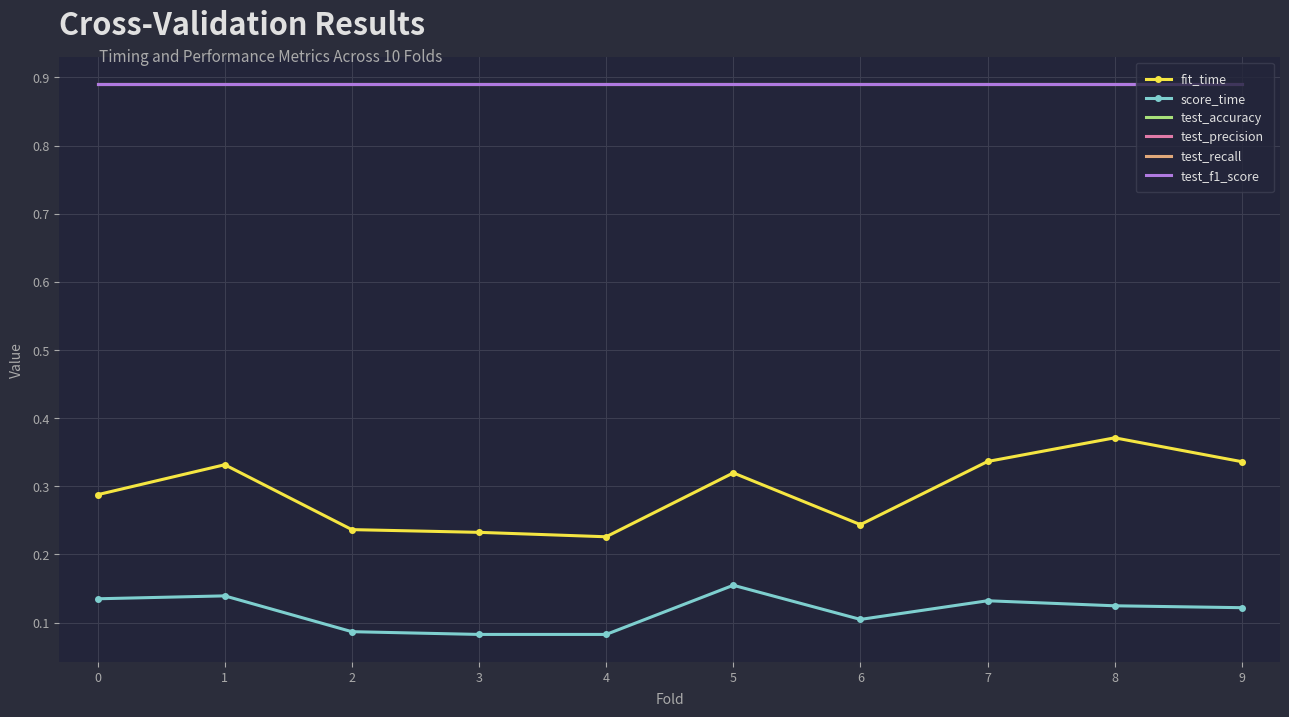

True or false: score_time and test_accuracy cross at least once.

False